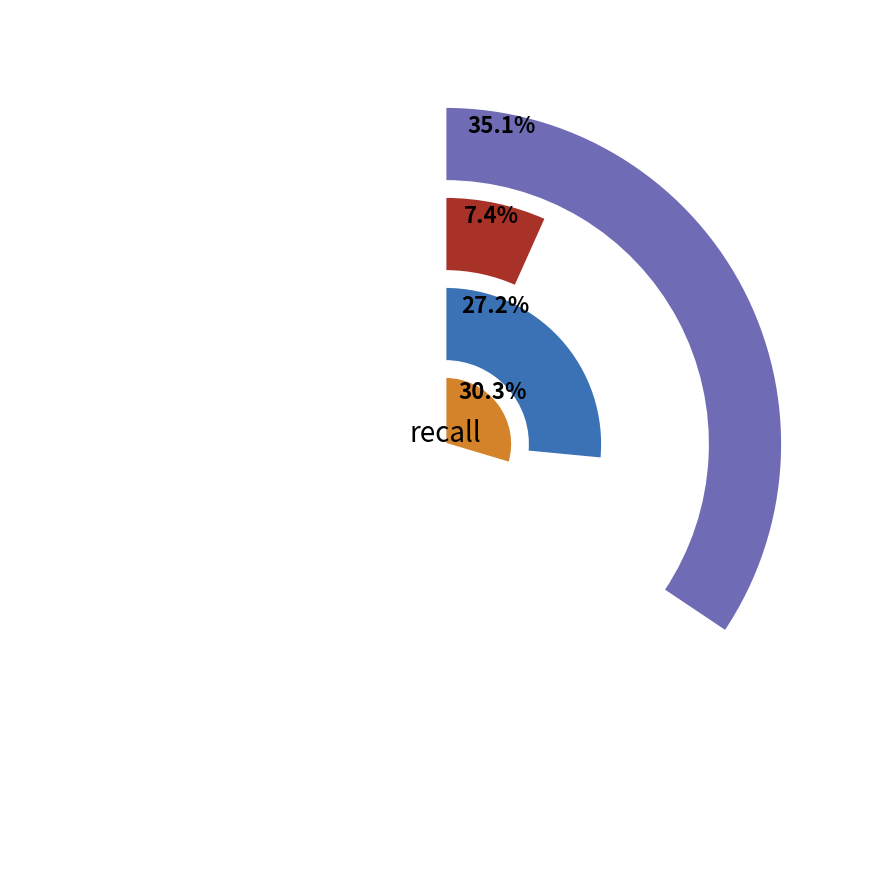

Between emftriple.csv and gpsmid.csv, which is larger?

gpsmid.csv